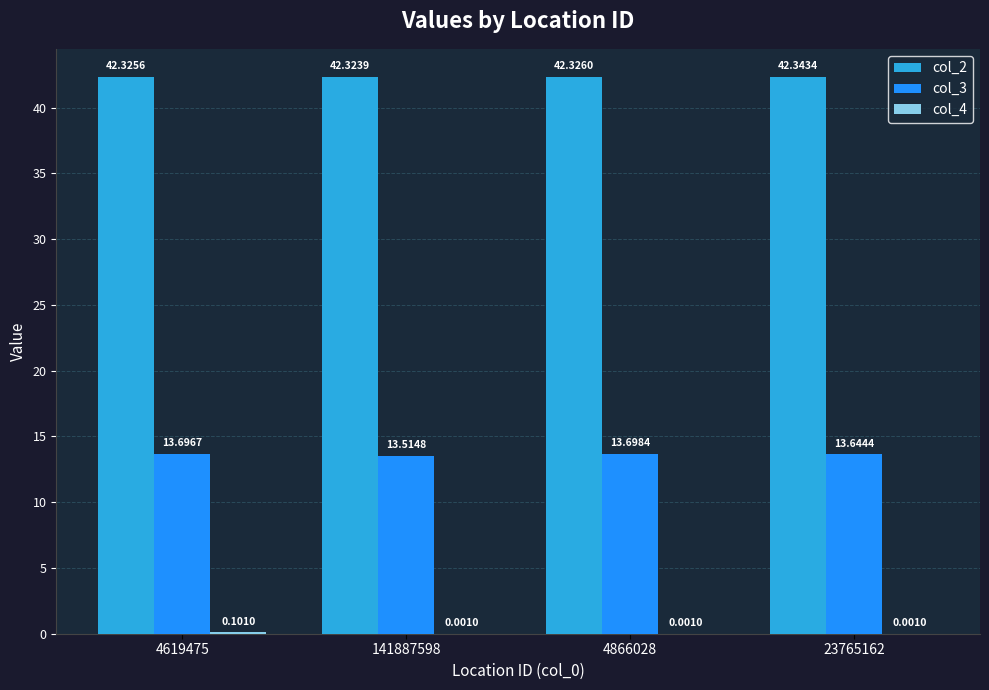

Which series changed the most between 4619475 and 141887598?

col_3